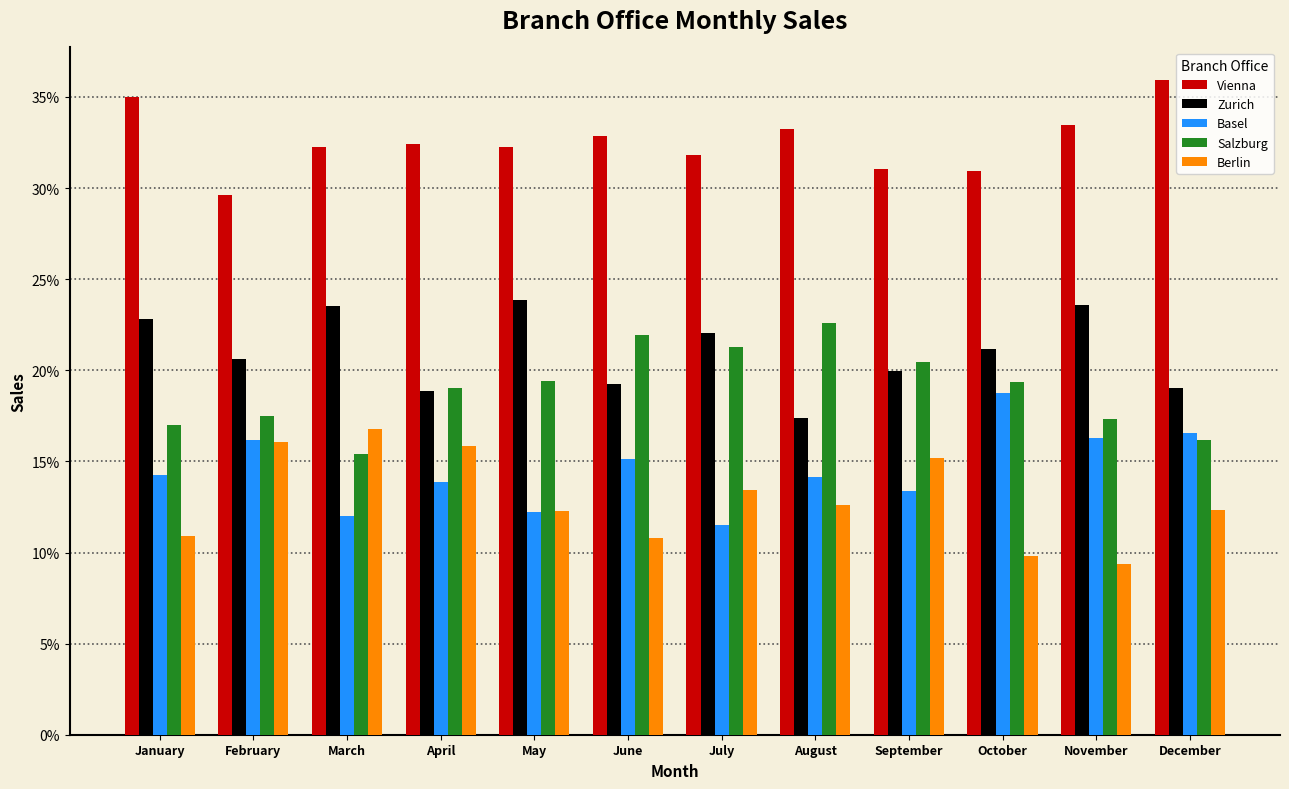

The Salzburg series shows 21.9 at June. True or false?

True